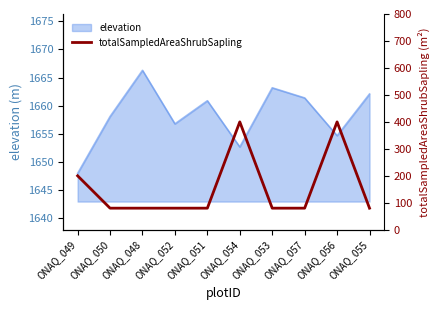

What is the label of the 7th point from the left?

ONAQ_053